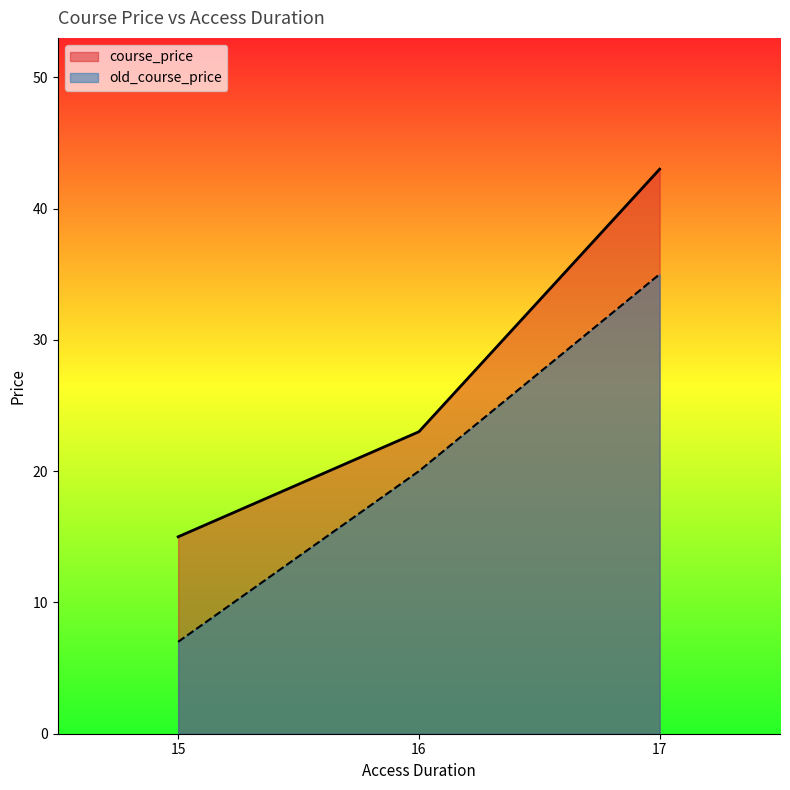

At which label is old_course_price closest to 21?

16